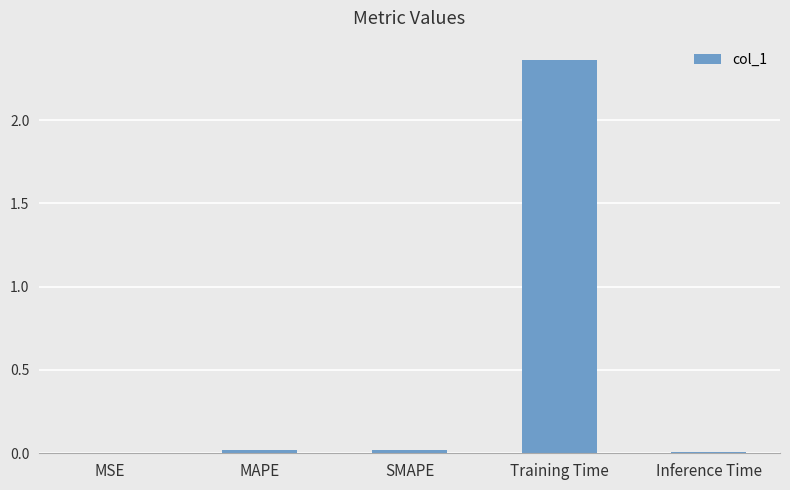

Which category has the highest value across all series?

Training Time